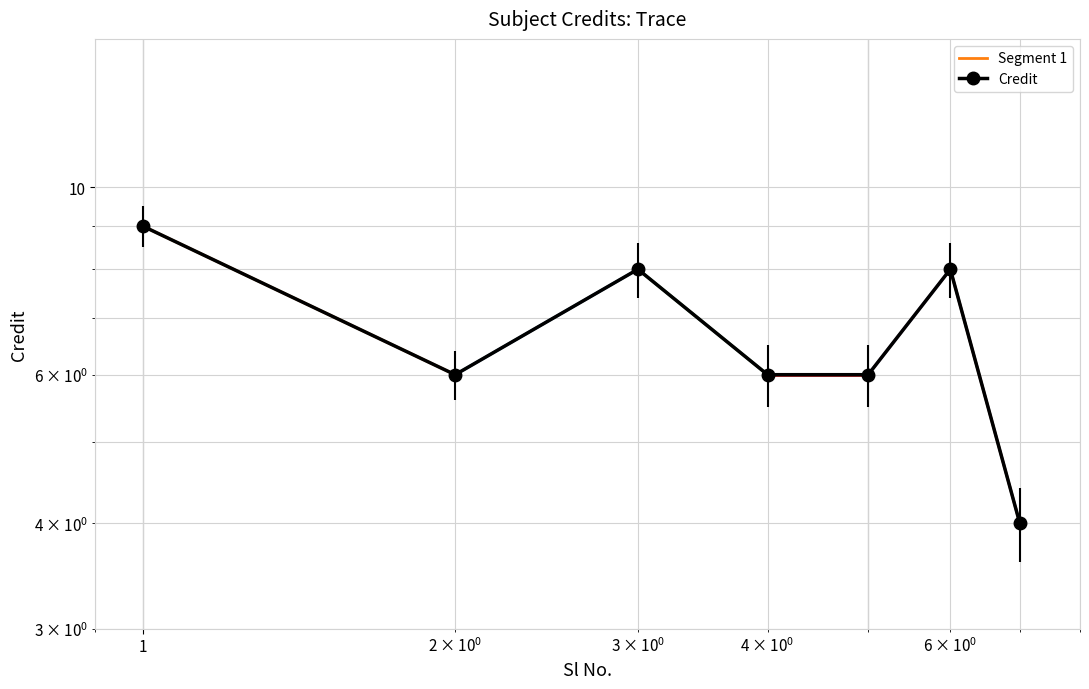

How many points are lower than both their immediate neighbors (excluding endpoints)?

1